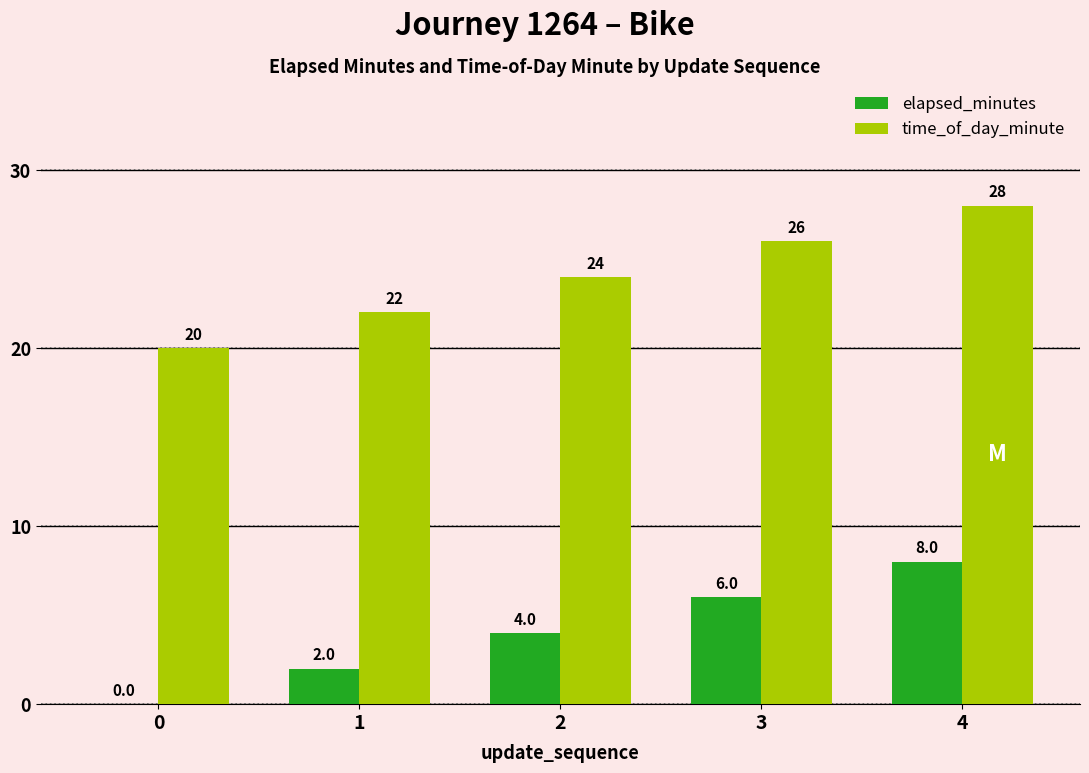

What is the approximate value of elapsed_minutes at 4?

8